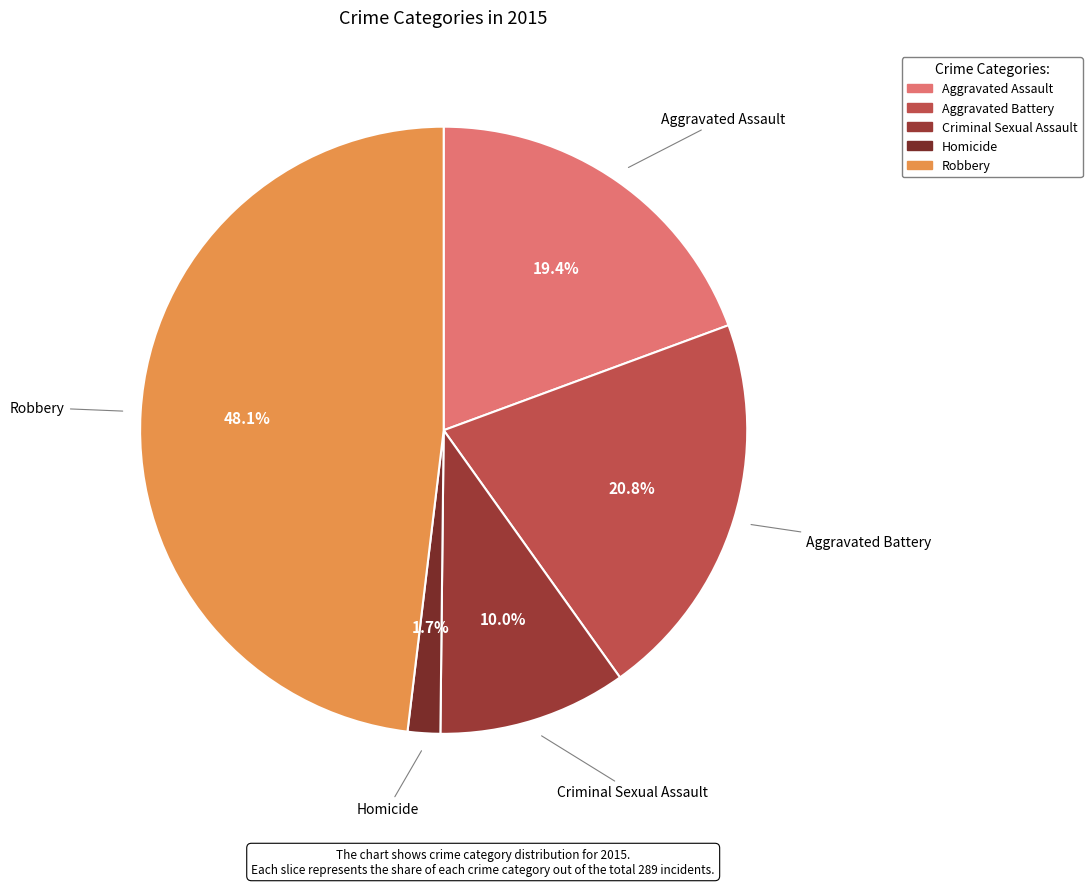

To the nearest percent, what percentage of the pie is Aggravated Assault?

19%